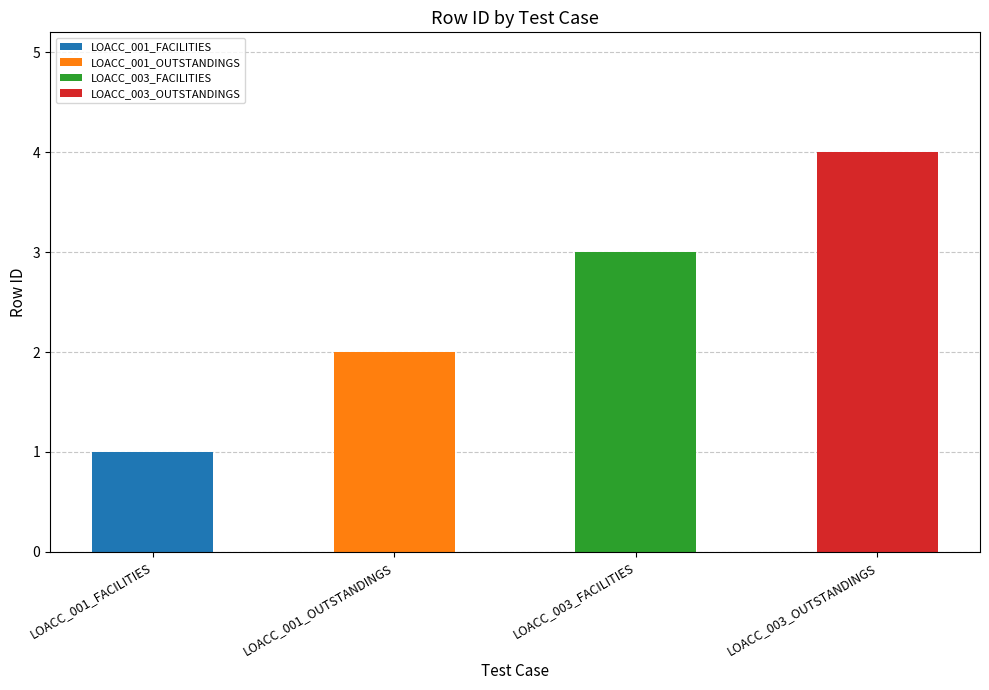

Where is the data nearest to the value 2?

LOACC_001_OUTSTANDINGS